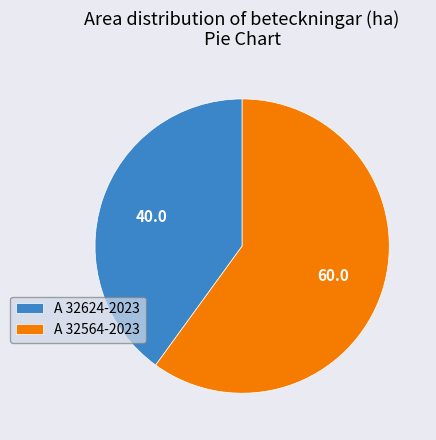

Which has a higher value, A 32624-2023 or A 32564-2023?

A 32564-2023